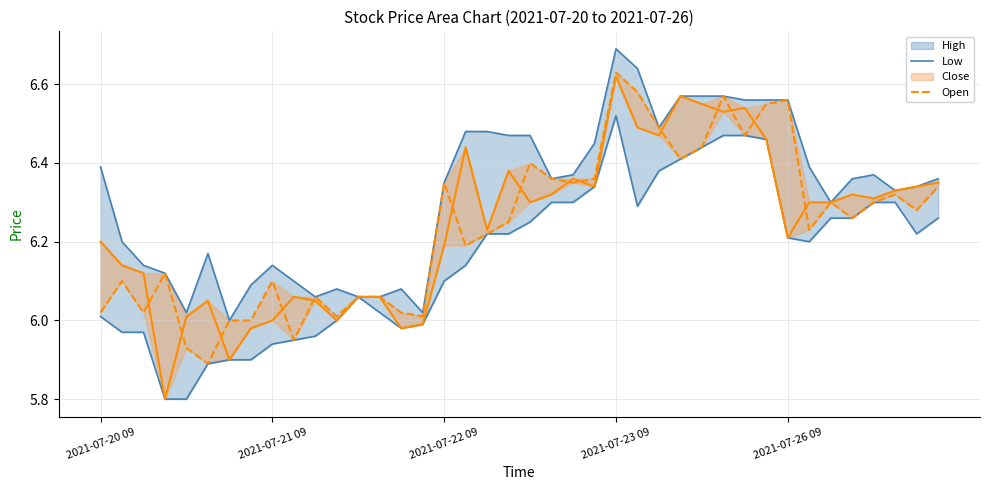

List the labels in order of Low value, largest first.

24, 29, 30, 31, 28, 27, 26, 23, 21, 22, 36, 37, 25, 34, 35, 39, 20, 18, 19, 38, 32, 33, 17, 16, 12, 13, 2021-07-20 09, 11, 15, 14, 2021-07-21 09, 2021-07-22 09, 10, 9, 8, 6, 7, 5, 2021-07-23 09, 2021-07-26 09